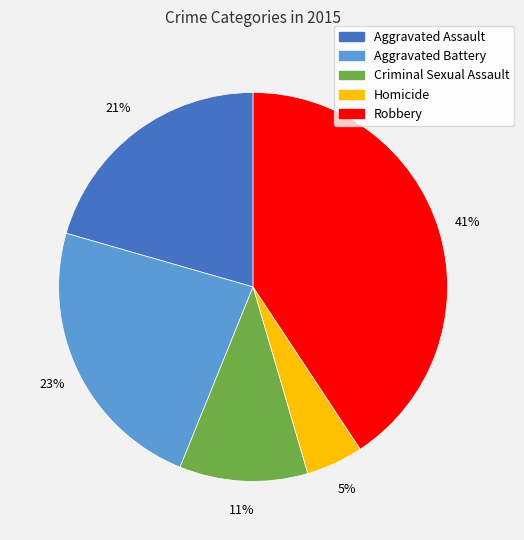

Does Criminal Sexual Assault account for over 50% of the chart?

No